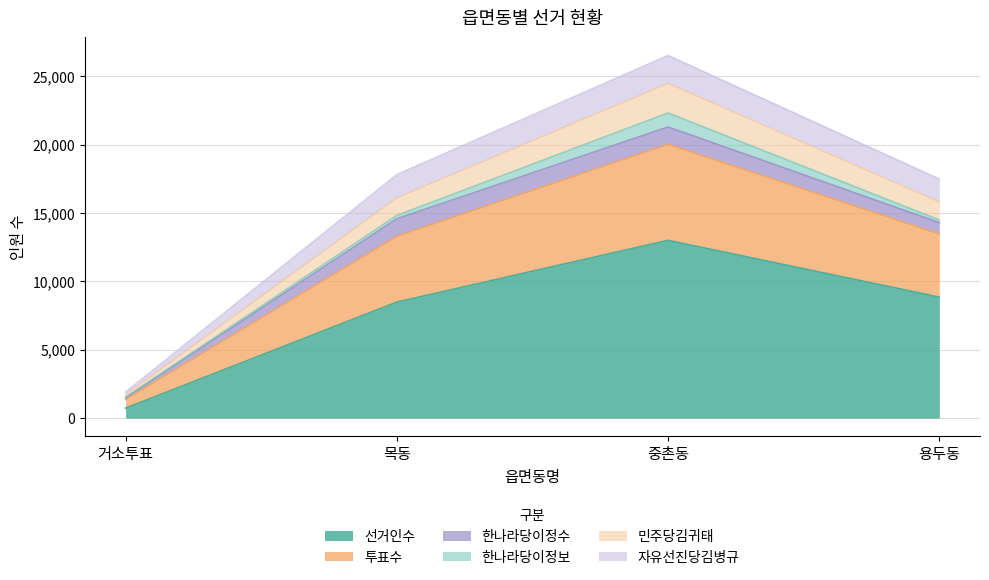

At which category is the sum across all series the highest?

중촌동